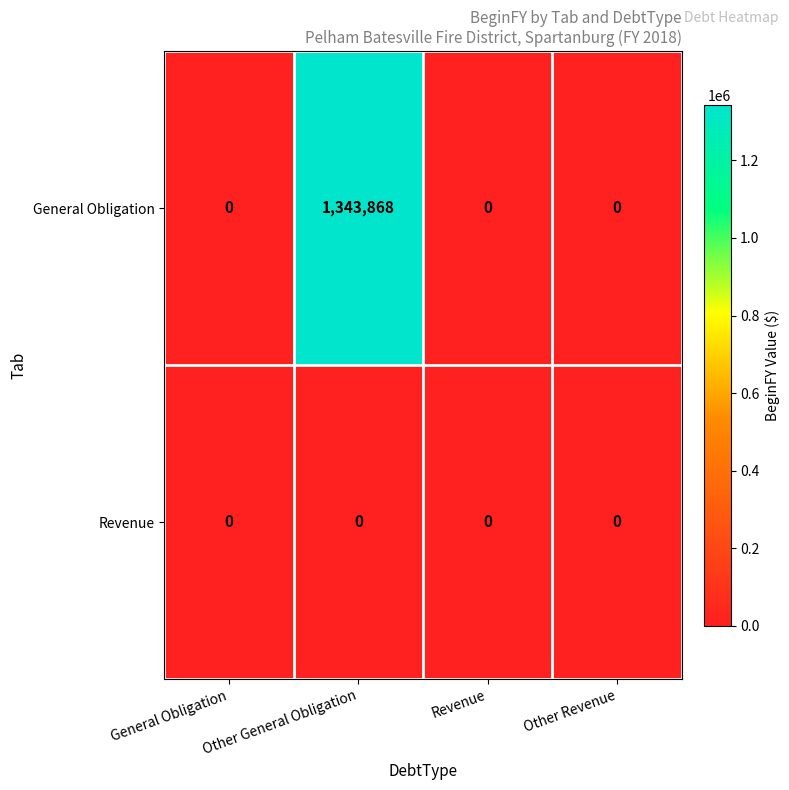

The General Obligation series shows 0 at Revenue. True or false?

True